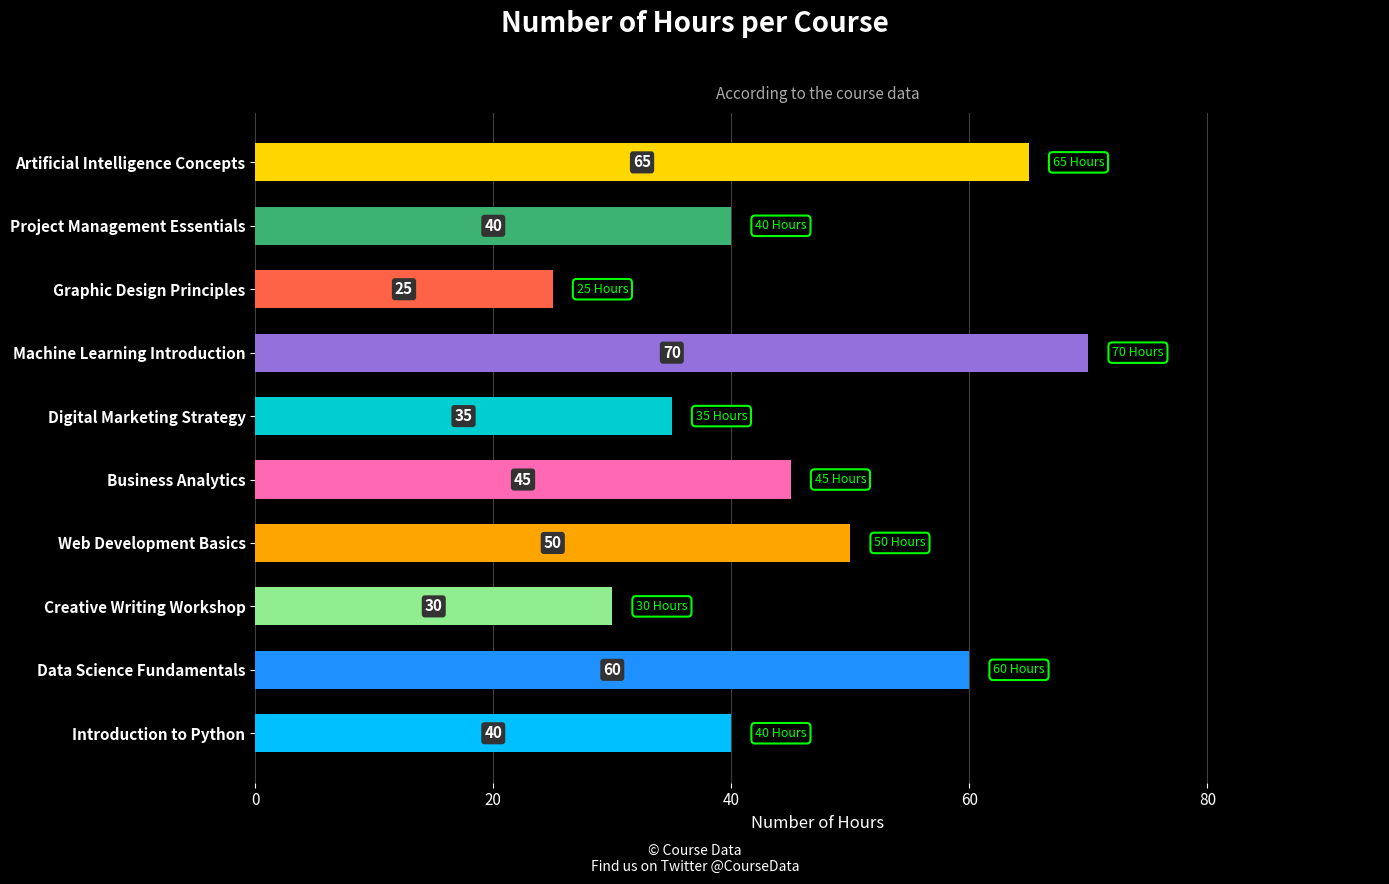

Which has a higher value, Web Development Basics or Creative Writing Workshop?

Web Development Basics